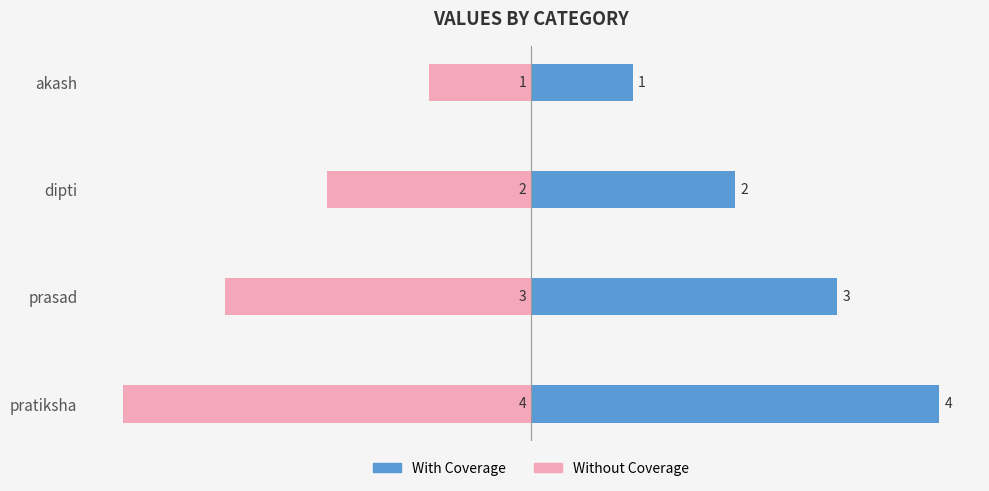

How many distinct data groups are displayed?

2